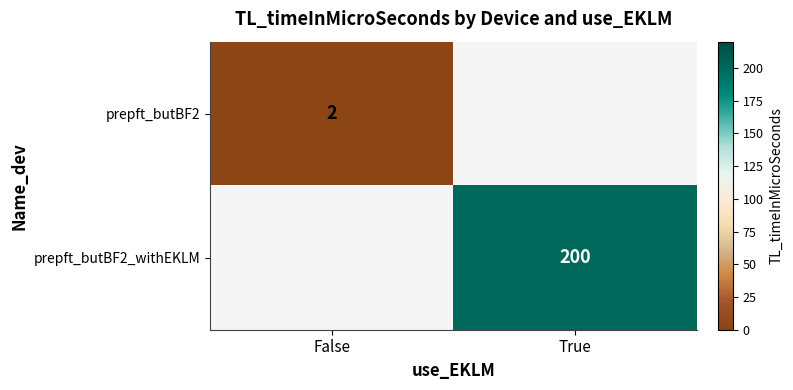

The value of prepft_butBF2_withEKLM at True is 200. True or false?

True